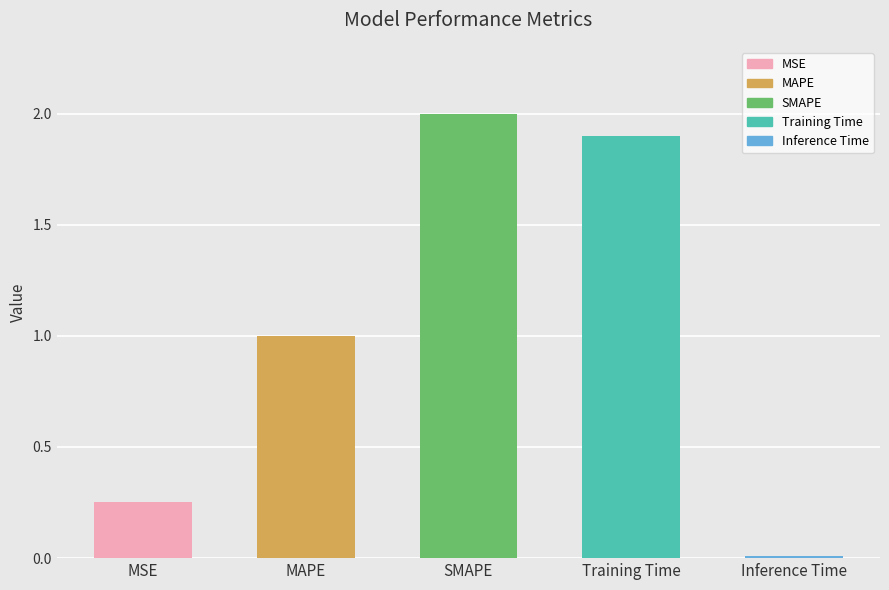

What is the difference between the second highest and second lowest values?

1.6